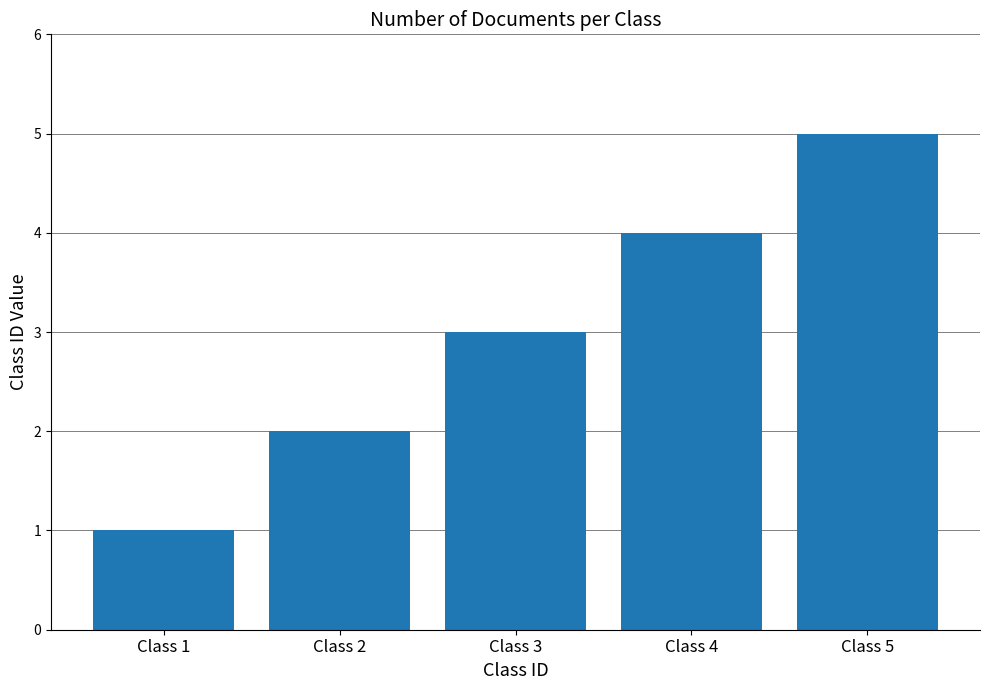

Rank the categories by value from highest to lowest.

Class 5, Class 4, Class 3, Class 2, Class 1